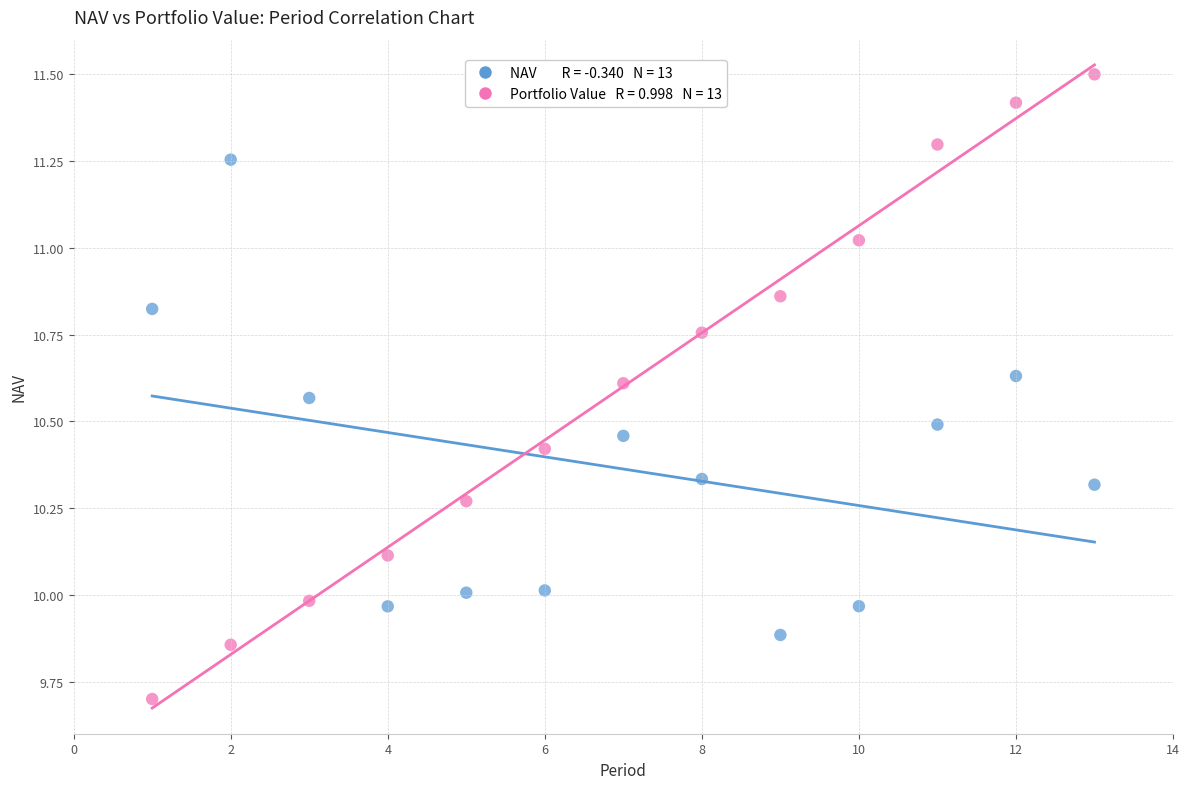

Across all data points, what is the range of X values (max minus min)?

12.0